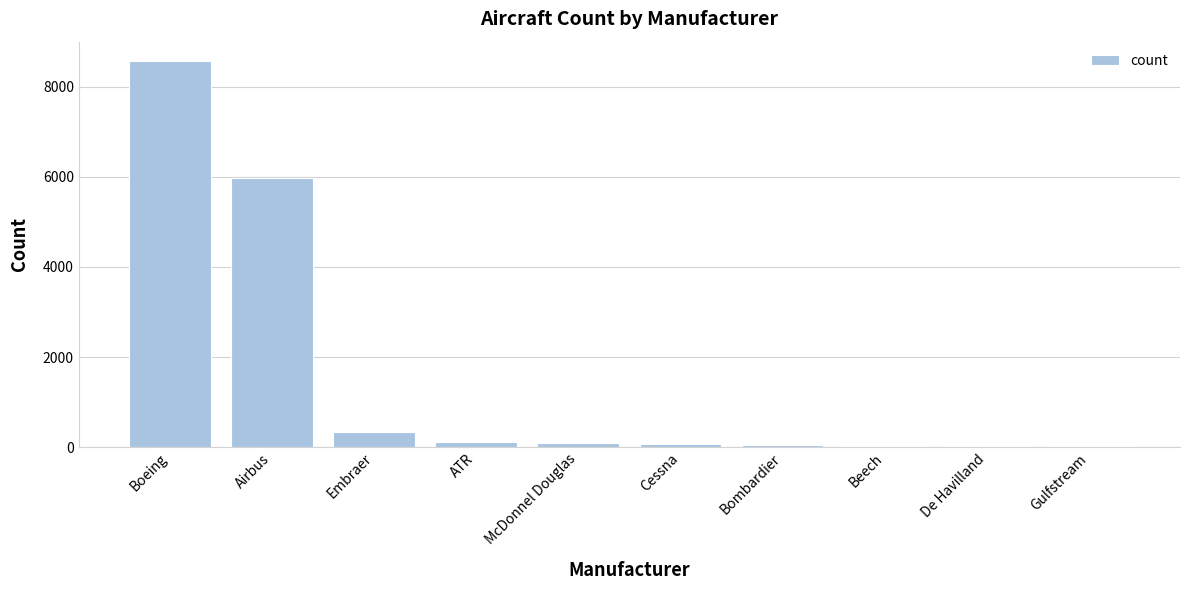

Where does the data first go above 99?

Boeing